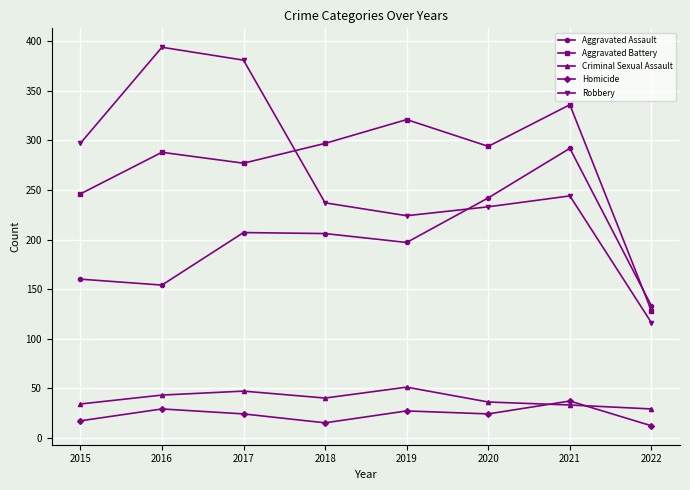

Between 2015 and 2018, which series saw the biggest shift?

Robbery